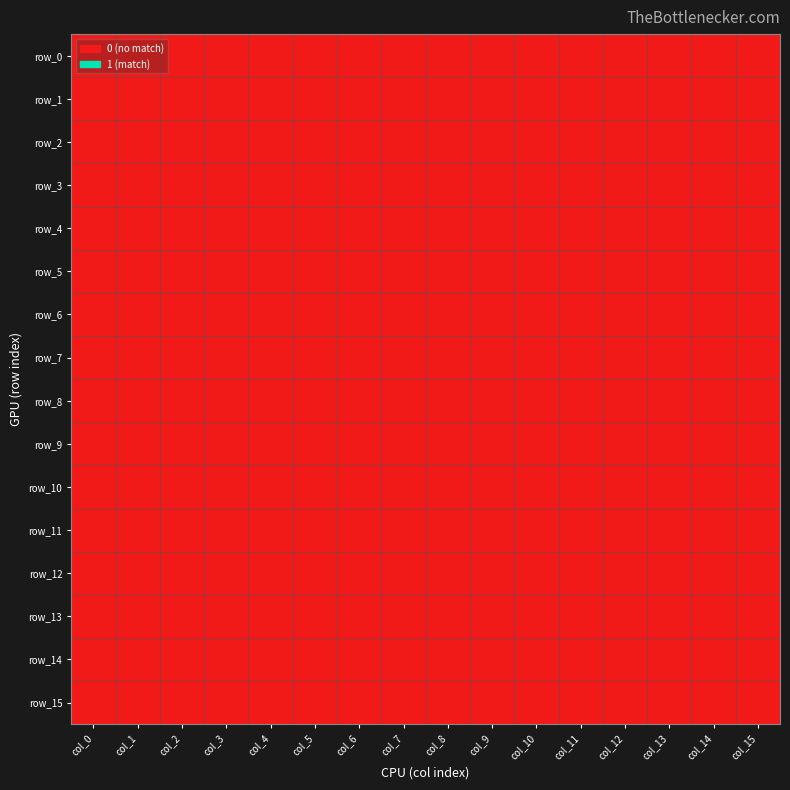

How many distinct data groups are displayed?

16